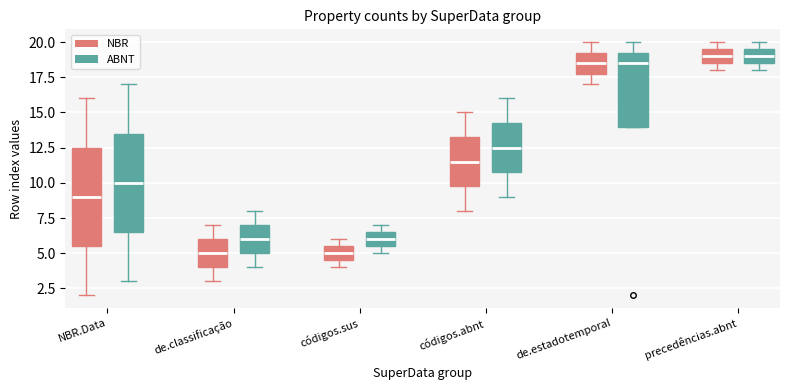

Where is the upper edge of the box for precedências.abnt (ABNT) on the y-axis? The values are not printed on the chart, so give them approximately, as read against the axis.

19.5